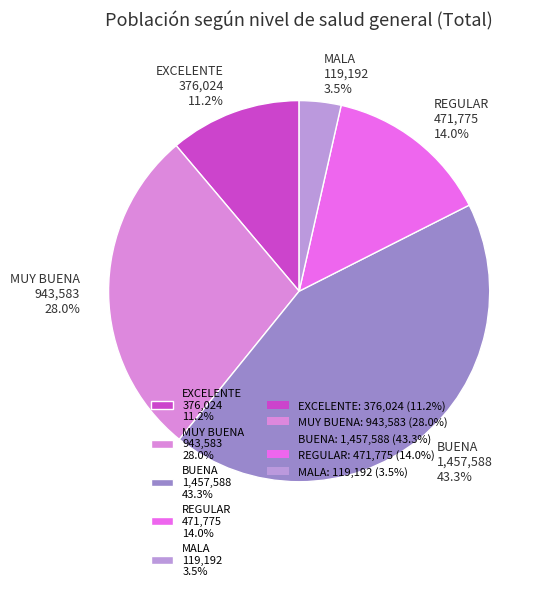

What is the total percentage of MALA and BUENA?

46.8%